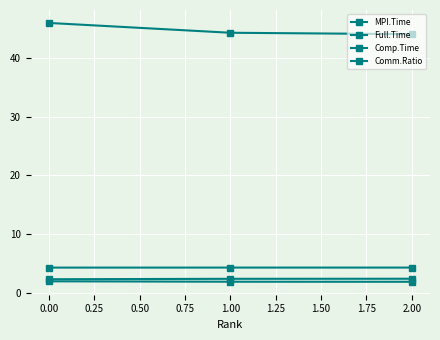

What is the total value across all series at 1.00?

52.9